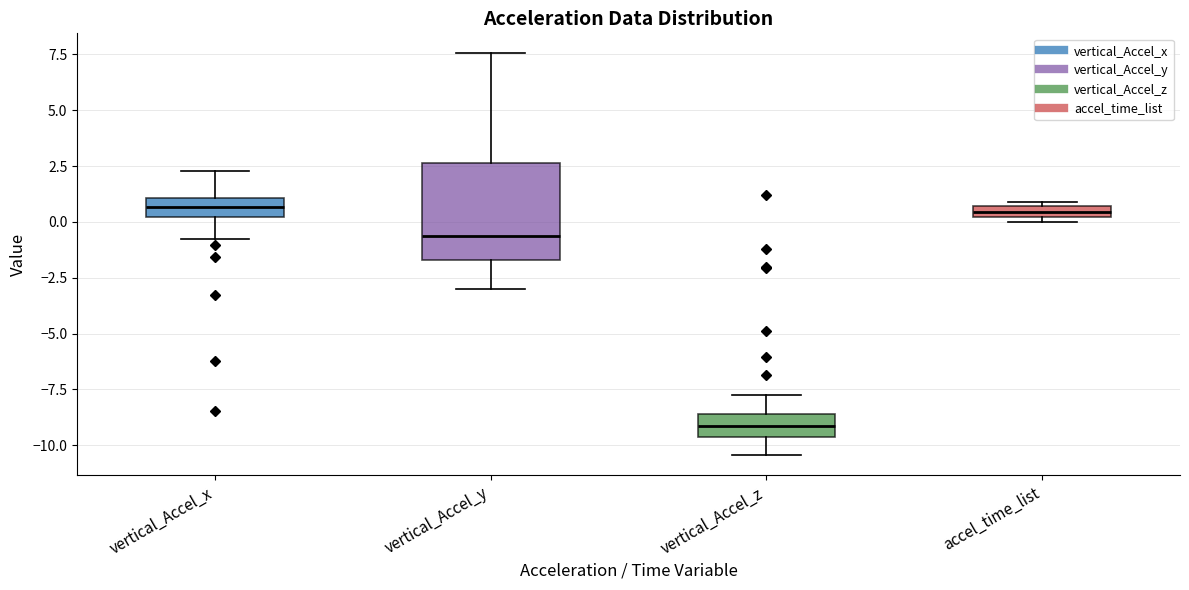

Where is the lower edge of the box for accel_time_list on the y-axis? The values are not printed on the chart, so give them approximately, as read against the axis.

0.0